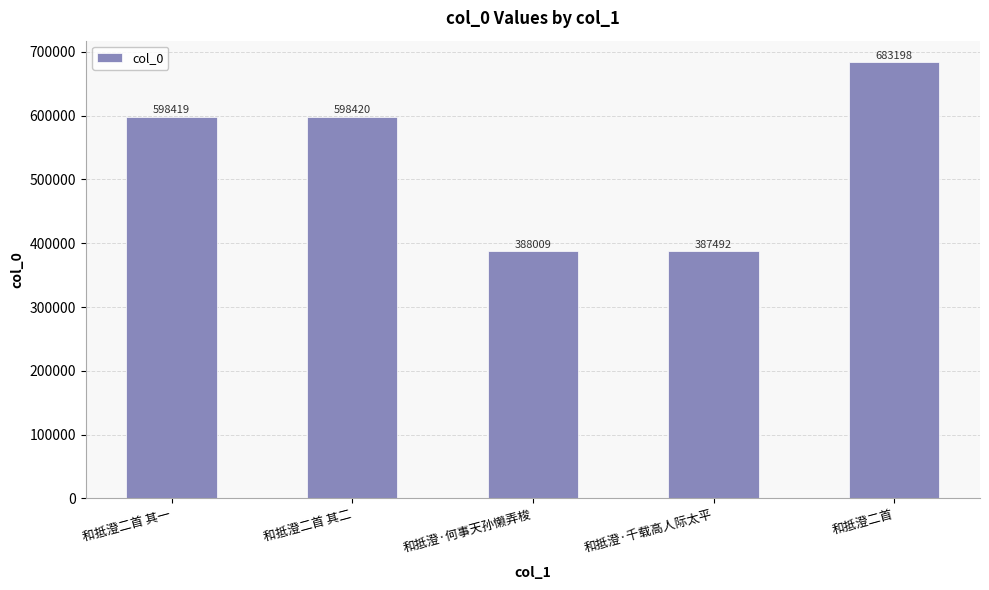

How many series are shown in this chart?

1